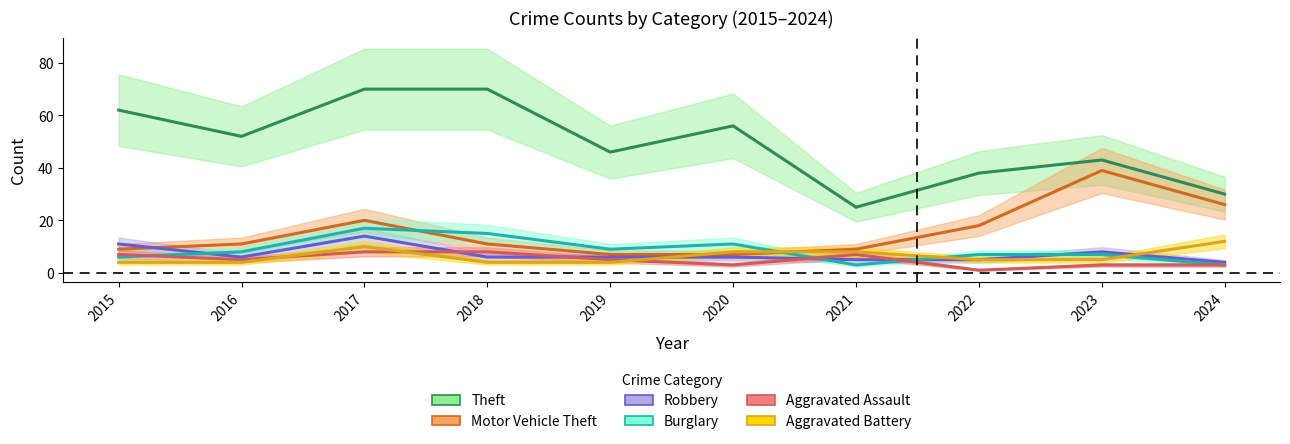

What are all the series names shown in the legend?

Theft, Motor Vehicle Theft, Robbery, Burglary, Aggravated Assault, Aggravated Battery